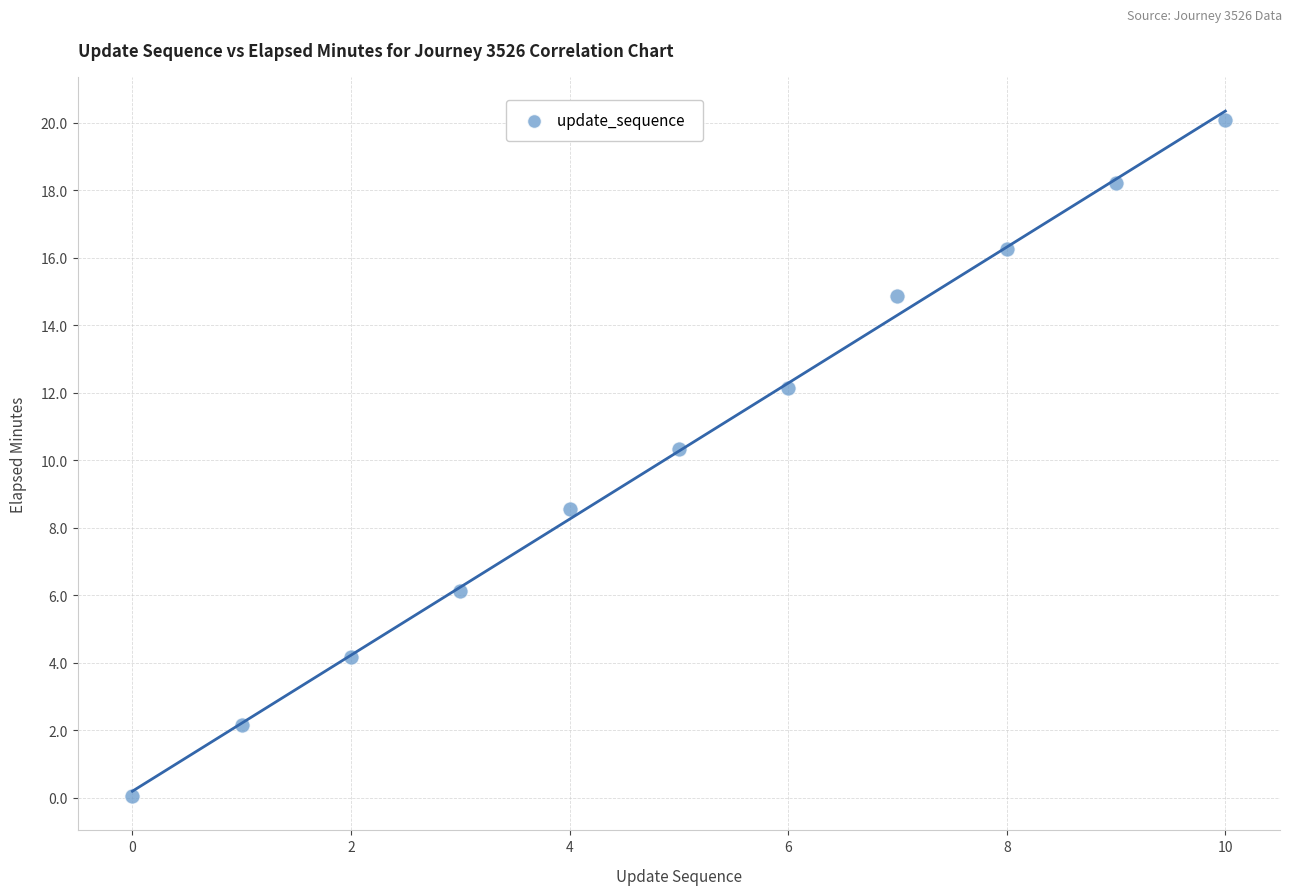

What Y value in the scatter plot is closest to 10?

10.3